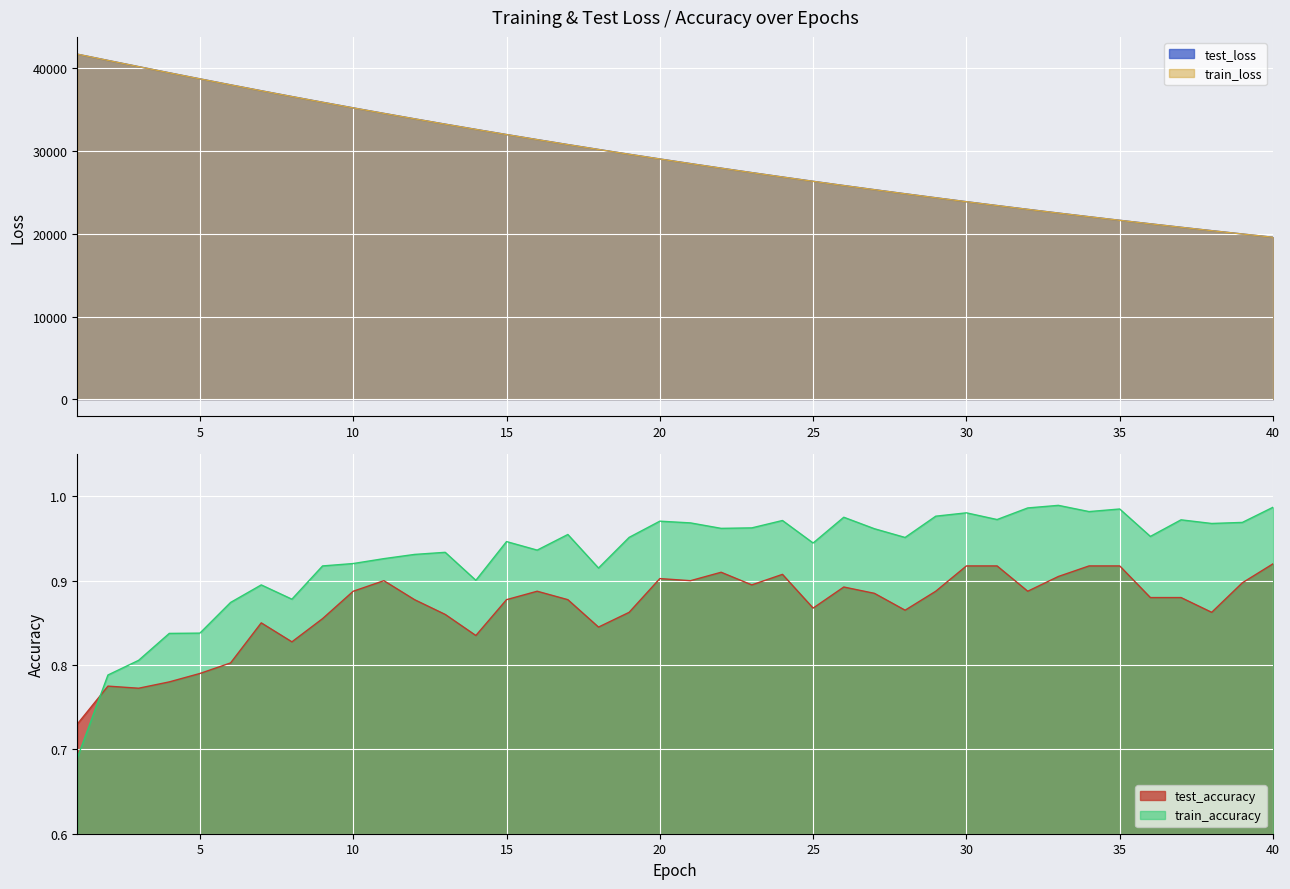

What is the difference between the train_loss values at 19 and 2?

11352.6